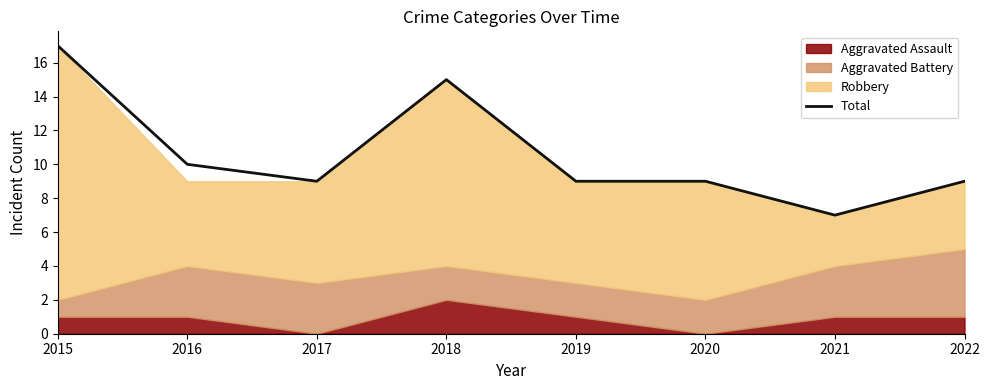

What is the sum of the values at 2020 and 2019?

18